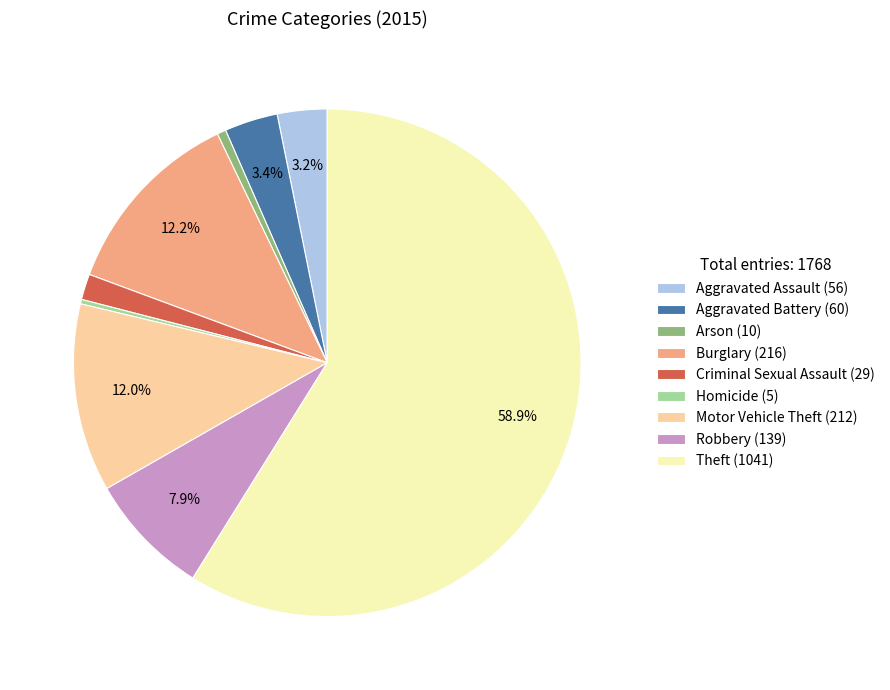

Which has a higher value, Burglary (216) or Criminal Sexual Assault (29)?

Burglary (216)